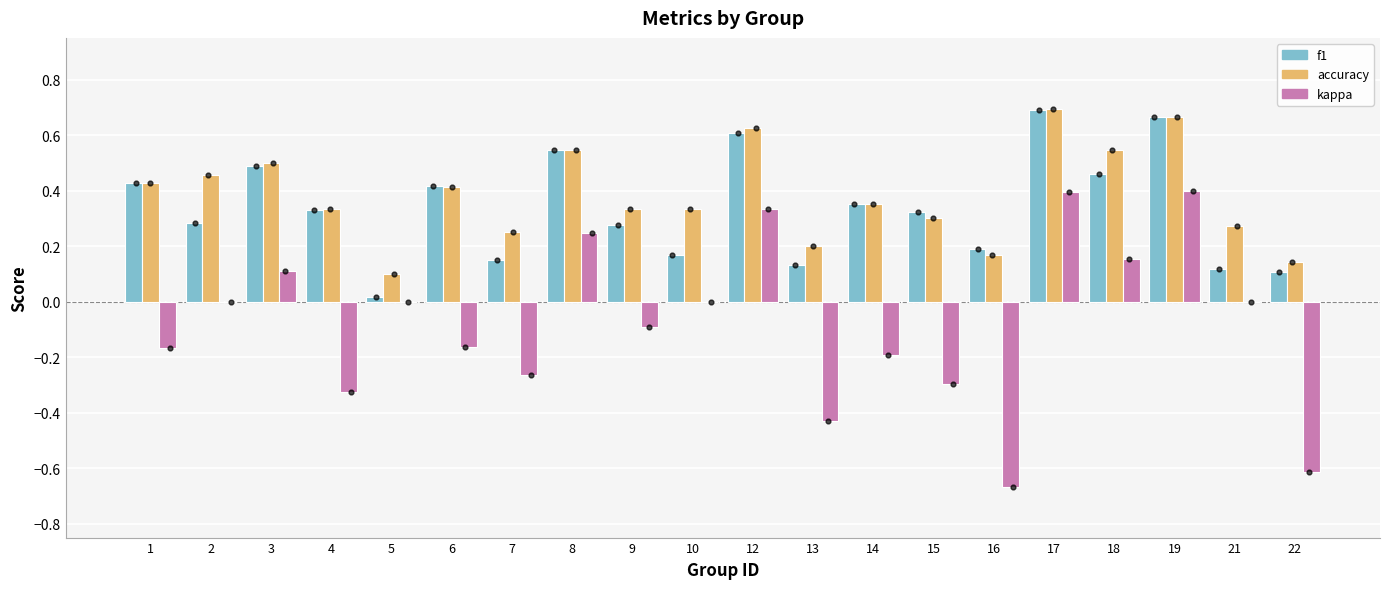

What is the total value across all series at 12?

1.6